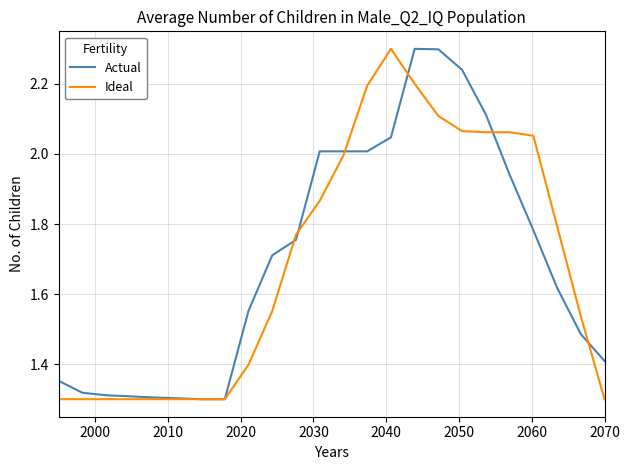

What is the average value of the Ideal series?

1.7